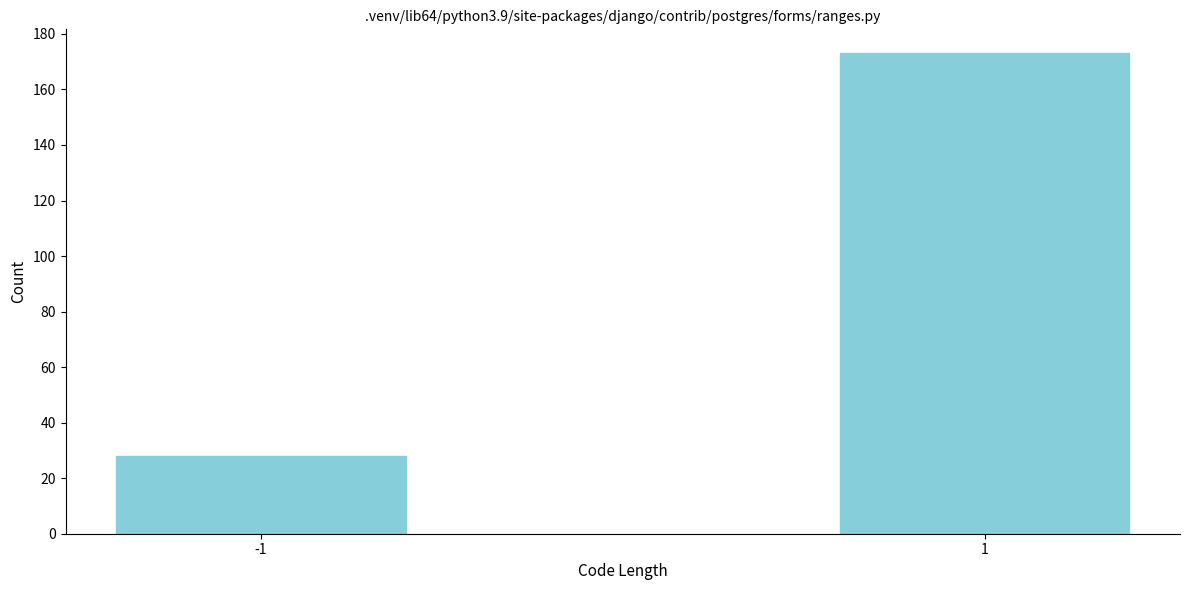

Reading left to right, transcribe all the data shown in this chart.

-1=28	1=173